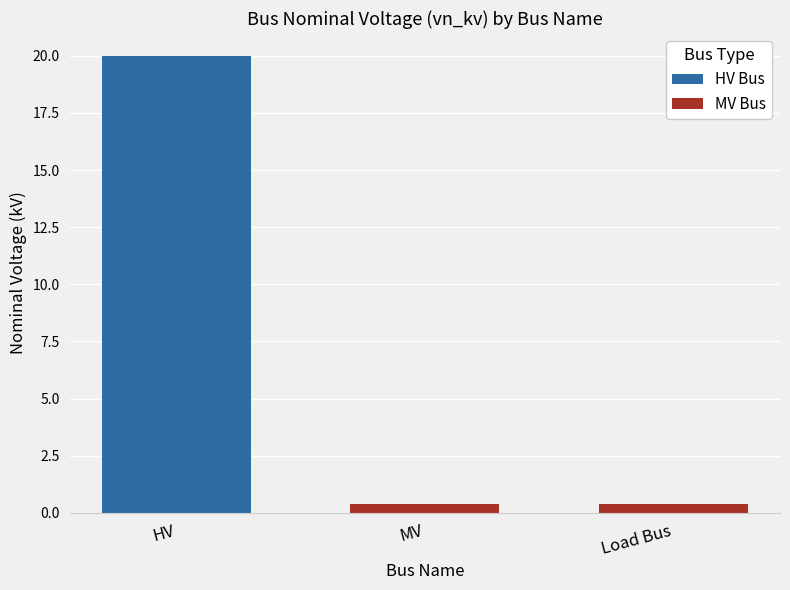

Which category has the highest value across all series?

HV